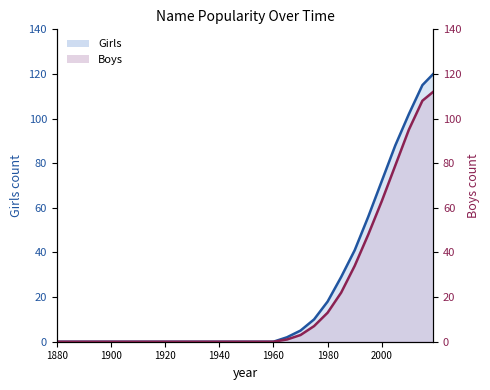

True or false: Boys line and Girls line cross at least once.

False